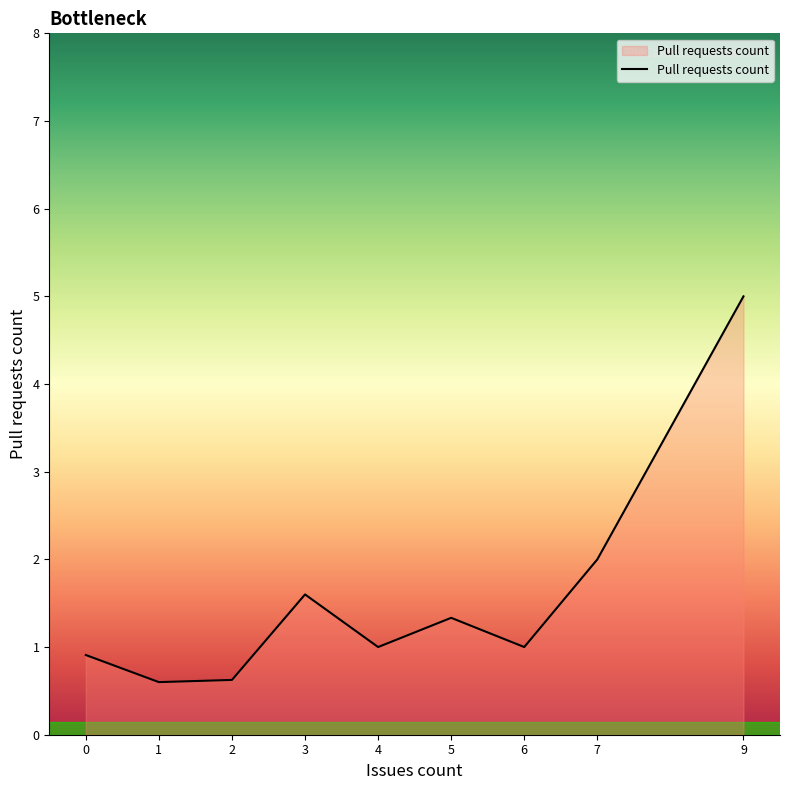

What is the difference between the maximum and minimum values?

4.4